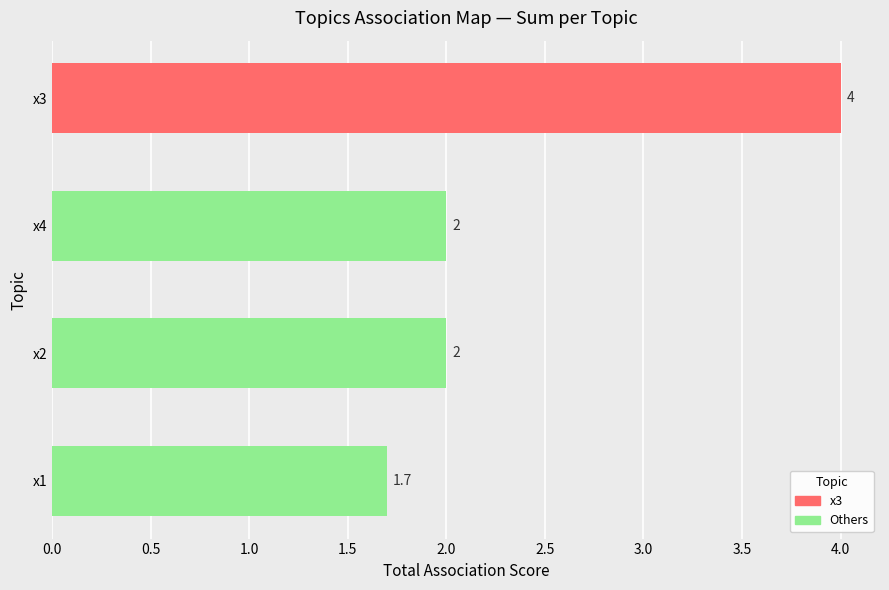

Count the values in the range 2 to 4.

3